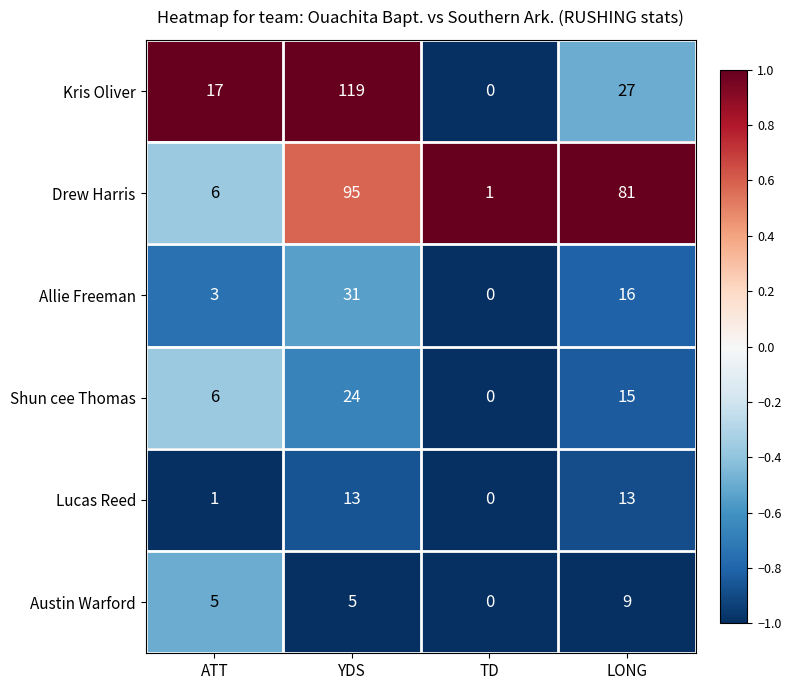

Which category has the lowest value across all series?

TD